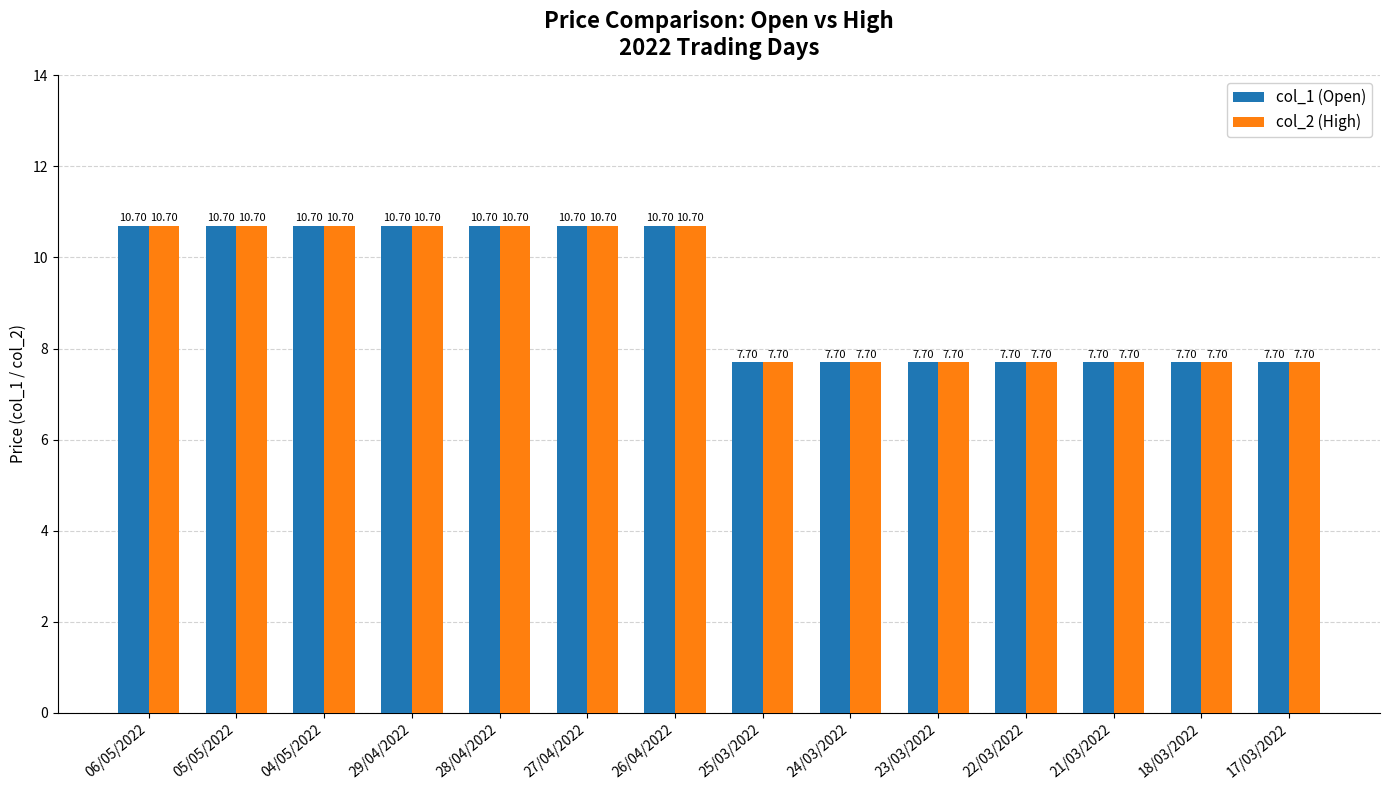

How many data points does each series have?

14